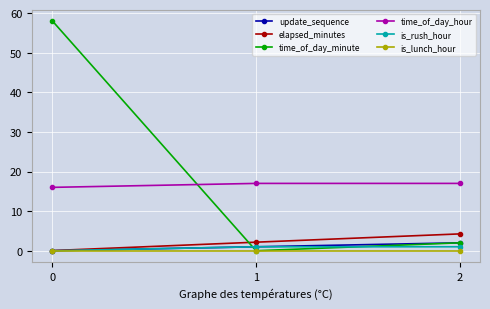

What is the difference between the maximum and minimum values in the time_of_day_hour series?

1.0